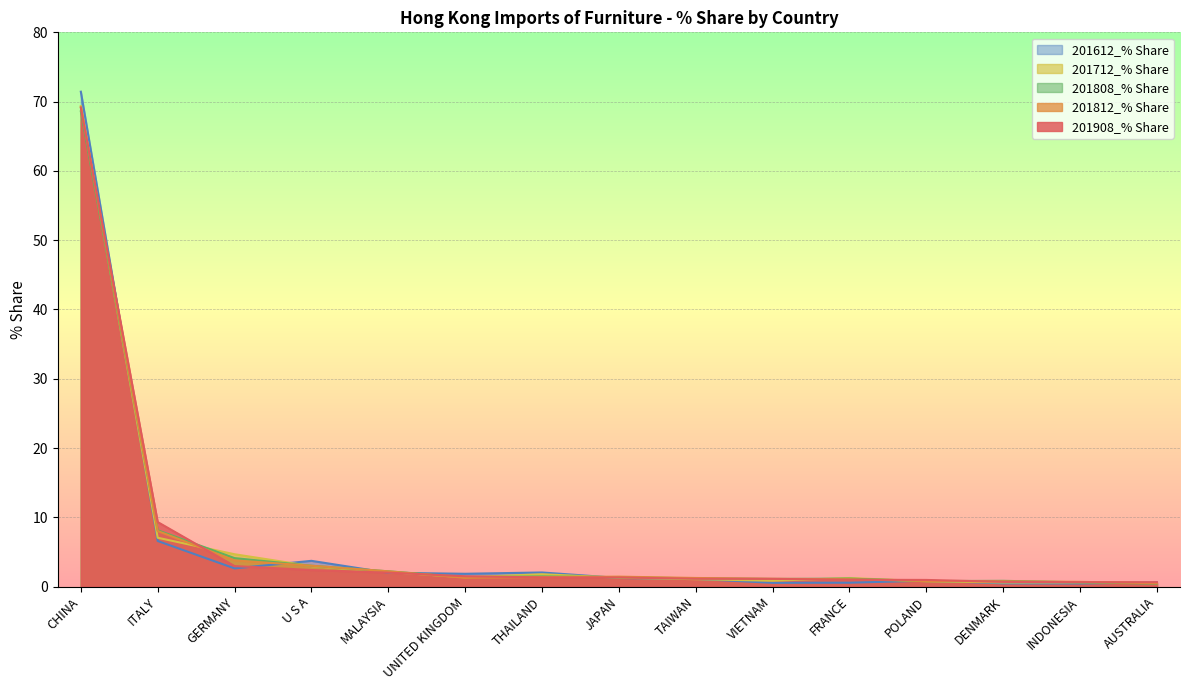

How many categories are shown in the chart?

15